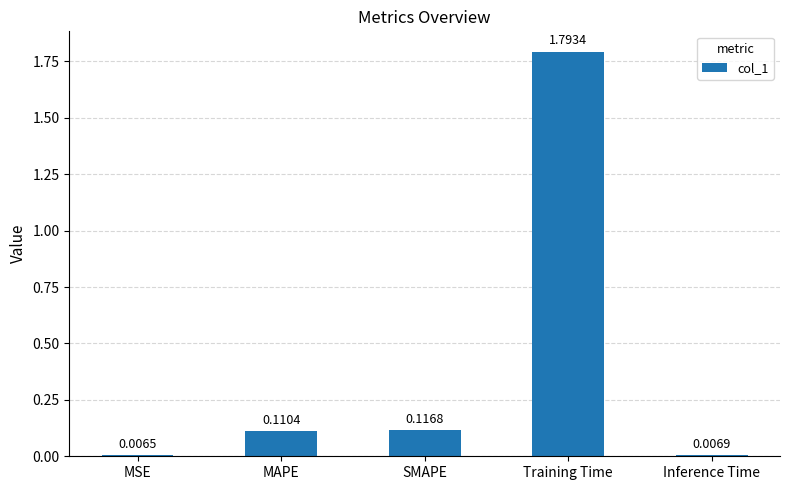

What is the average value?

0.4